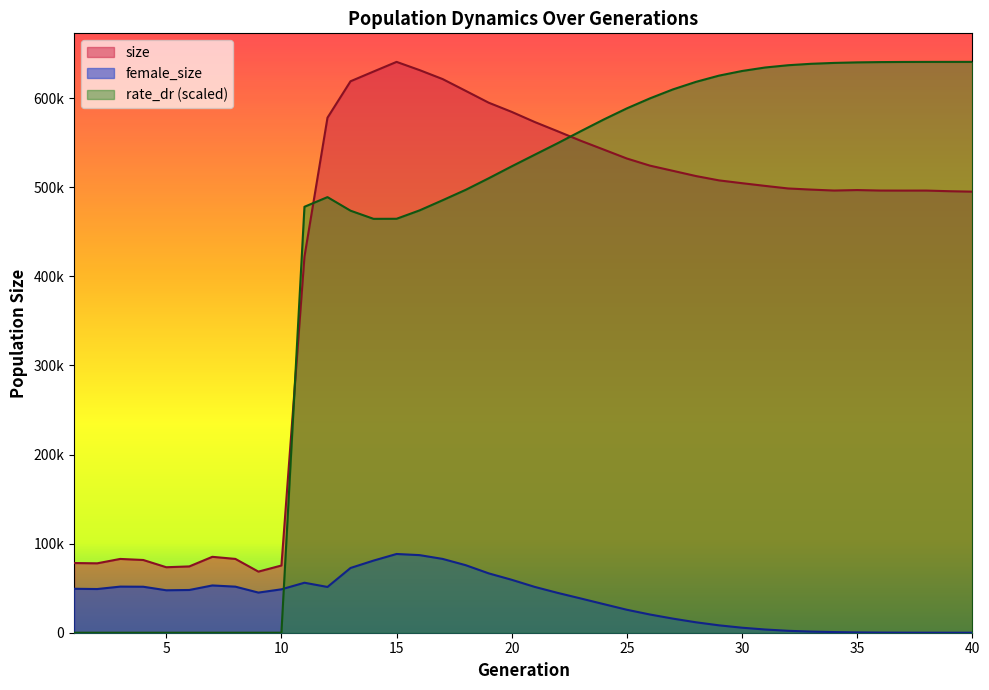

Rank the series by their maximum value, from highest to lowest.

size, rate_dr, female_size